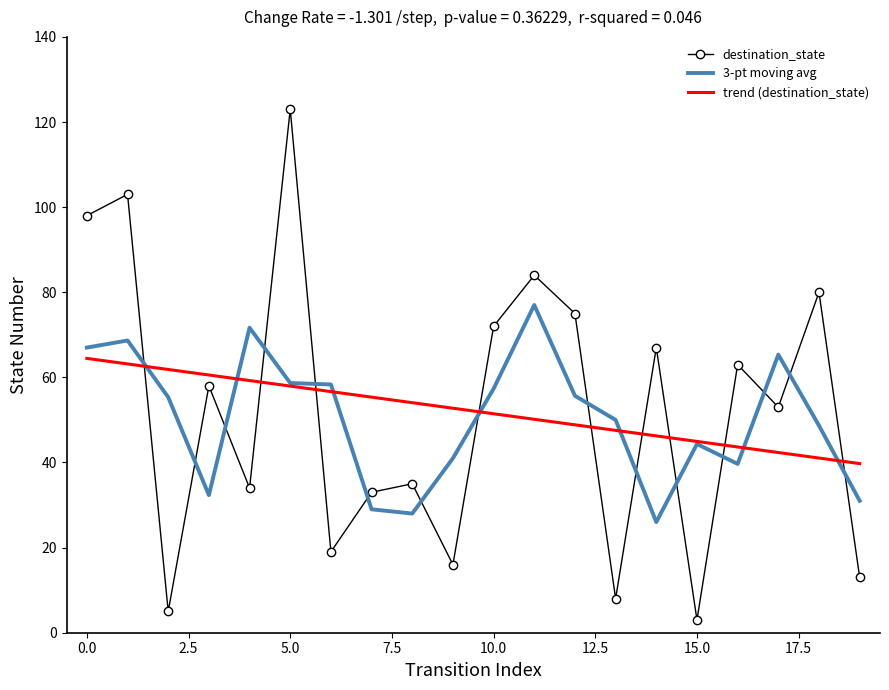

At how many categories does at least one series exceed 118?

1